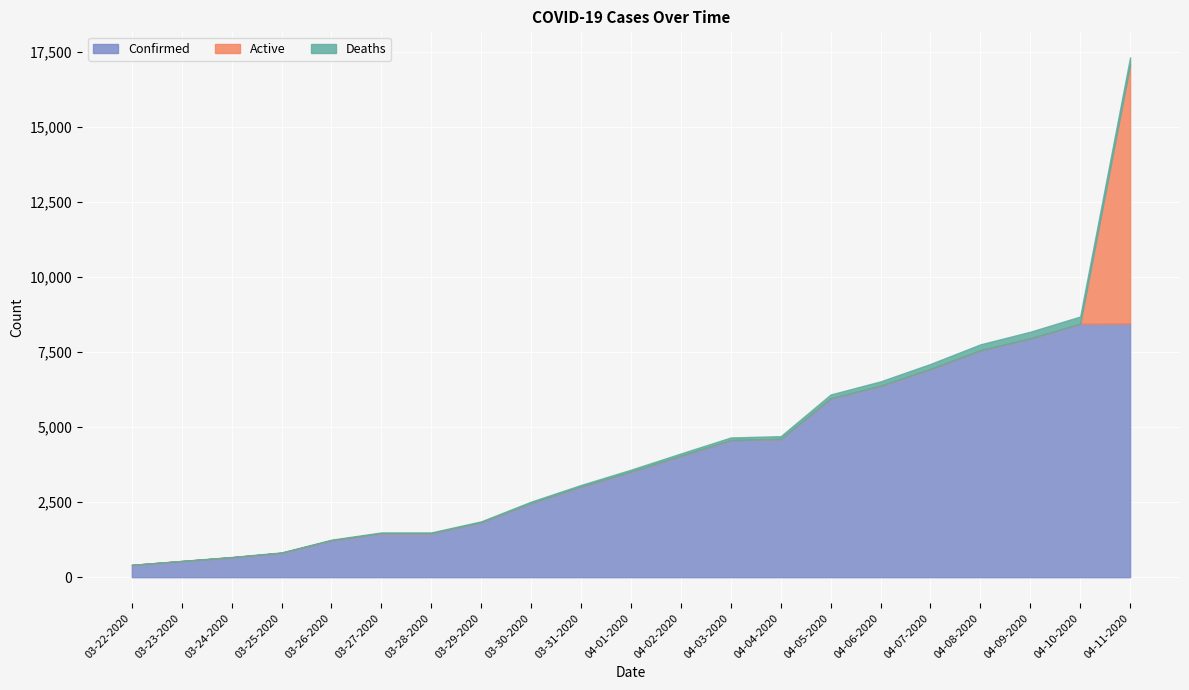

What is the sum of the Deaths values at 03-24-2020 and 04-05-2020?

143